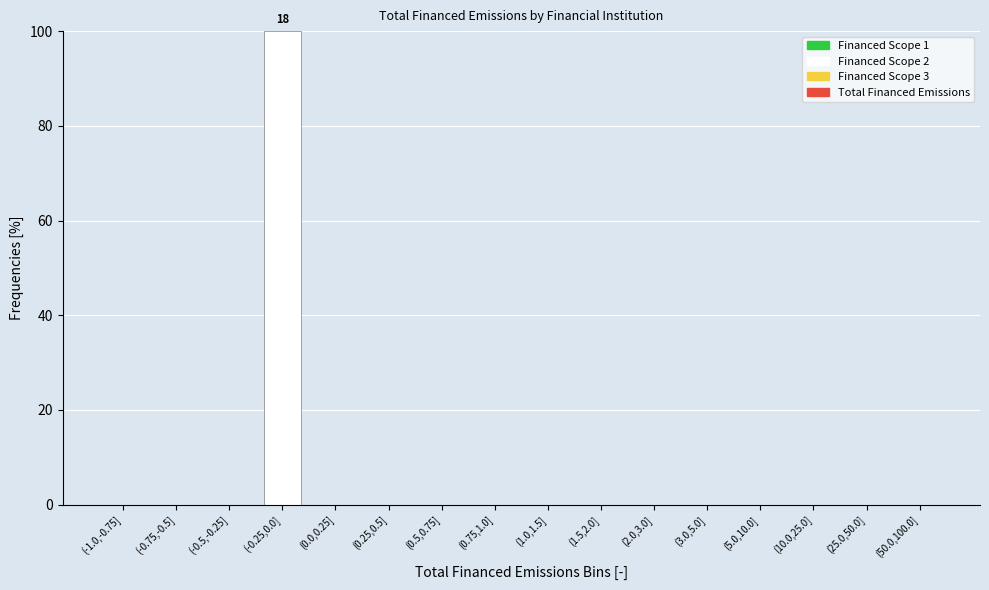

Reading left to right, what are all the values shown in this chart?

(-1.0,-0.75]=0	(-0.75,-0.5]=0	(-0.5,-0.25]=0	(-0.25,0.0]=100	(0.0,0.25]=0	(0.25,0.5]=0	(0.5,0.75]=0	(0.75,1.0]=0	(1.0,1.5]=0	(1.5,2.0]=0	(2.0,3.0]=0	(3.0,5.0]=0	(5.0,10.0]=0	(10.0,25.0]=0	(25.0,50.0]=0	(50.0,100.0]=0